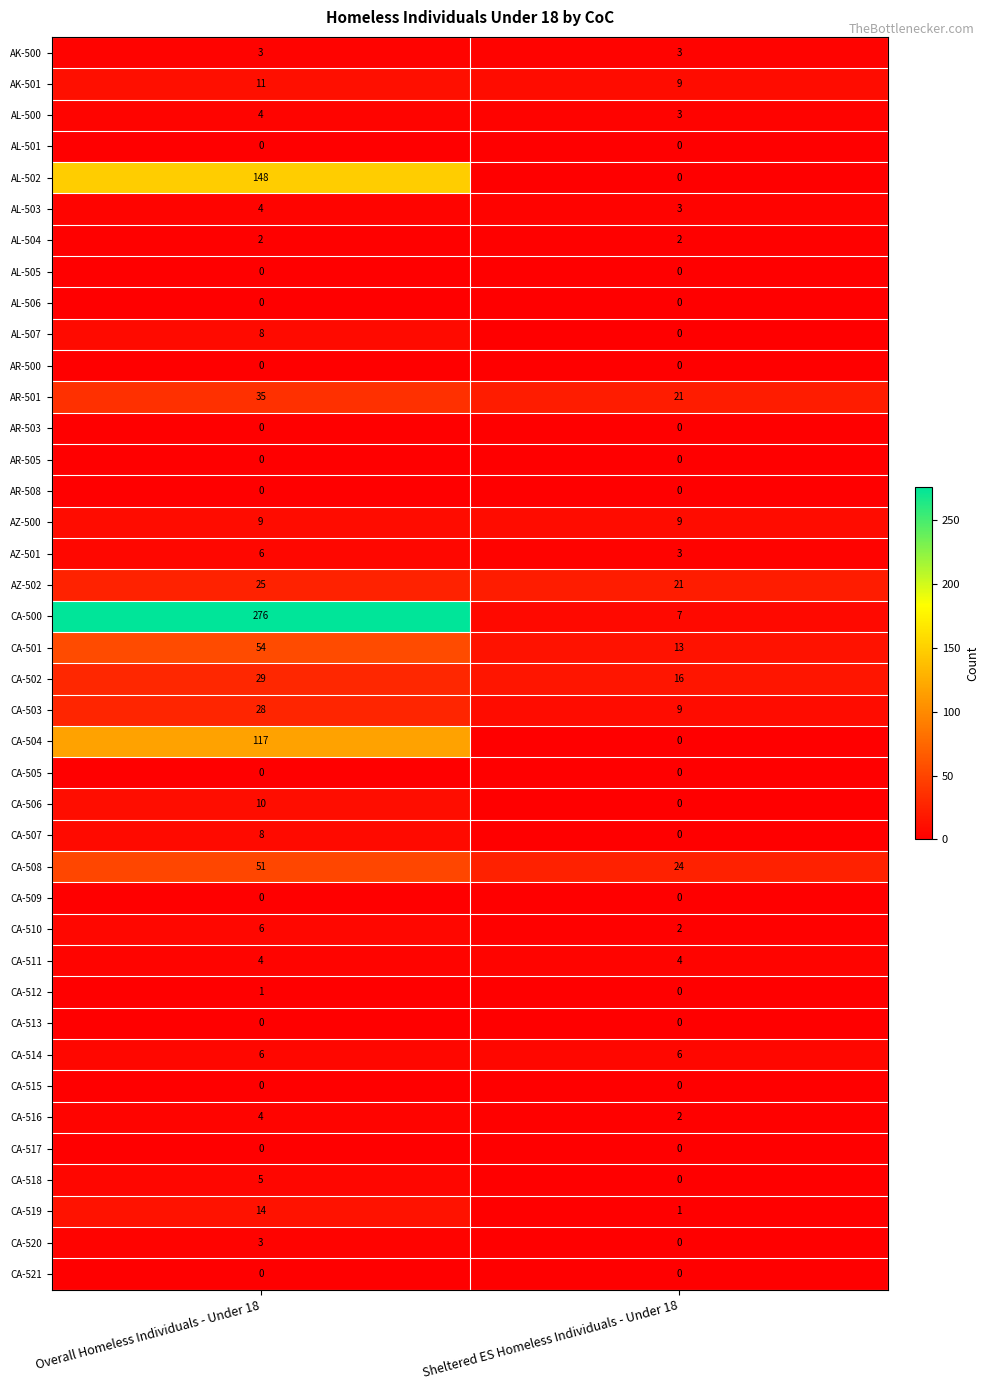

Rank the categories by CA-500 value from lowest to highest.

Sheltered ES Homeless Individuals - Under 18, Overall Homeless Individuals - Under 18